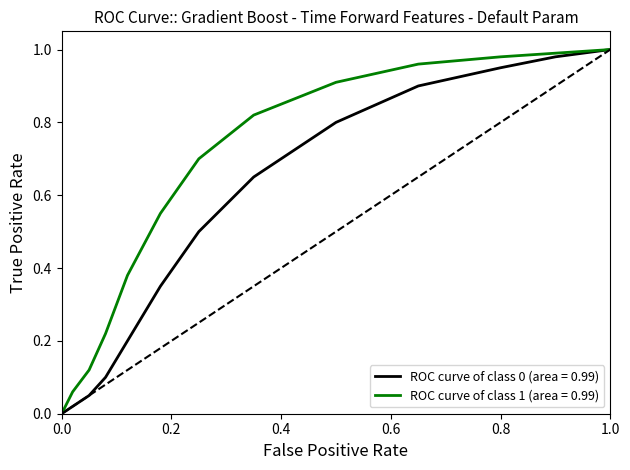

How many categories are shown in the chart?

14